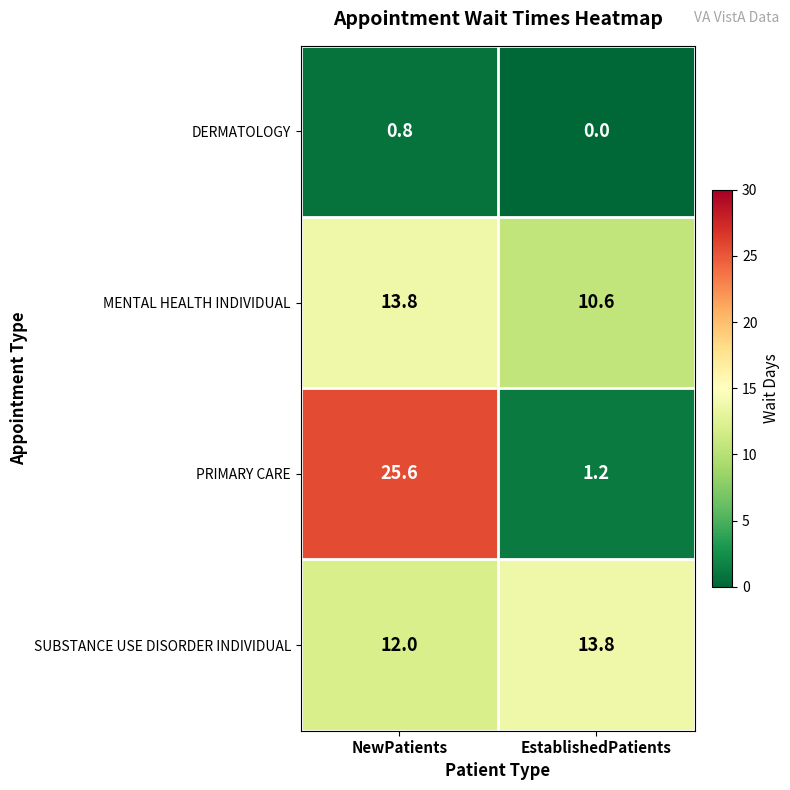

What is the difference between the SUBSTANCE USE DISORDER INDIVIDUAL values at EstablishedPatients and NewPatients?

1.8